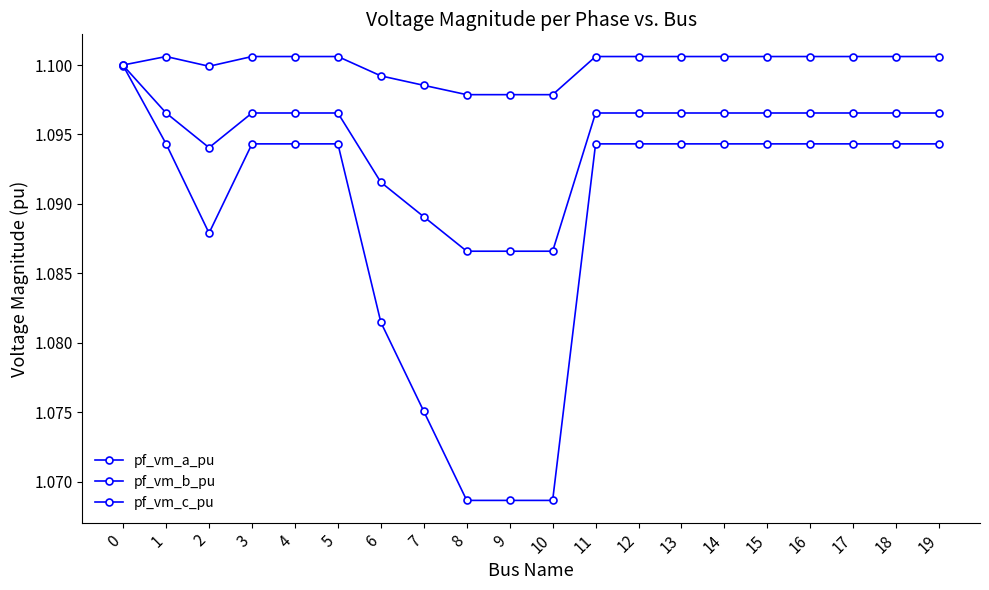

True or false: pf_vm_a_pu and pf_vm_b_pu cross at least once.

False